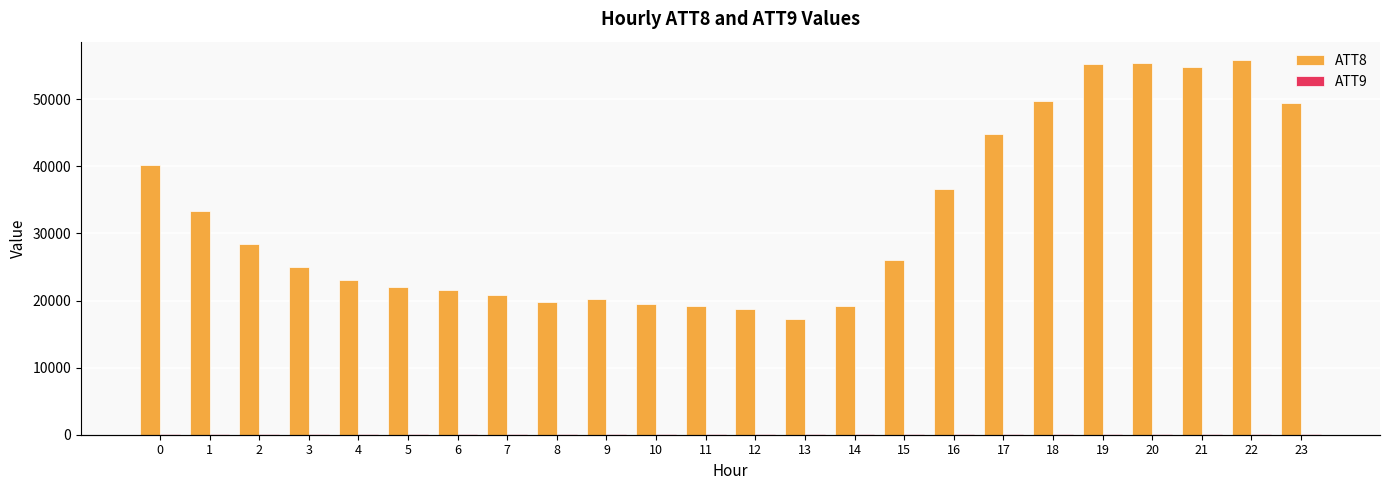

What is the value of the ATT8 bar at the 10th from the left?

20300.0